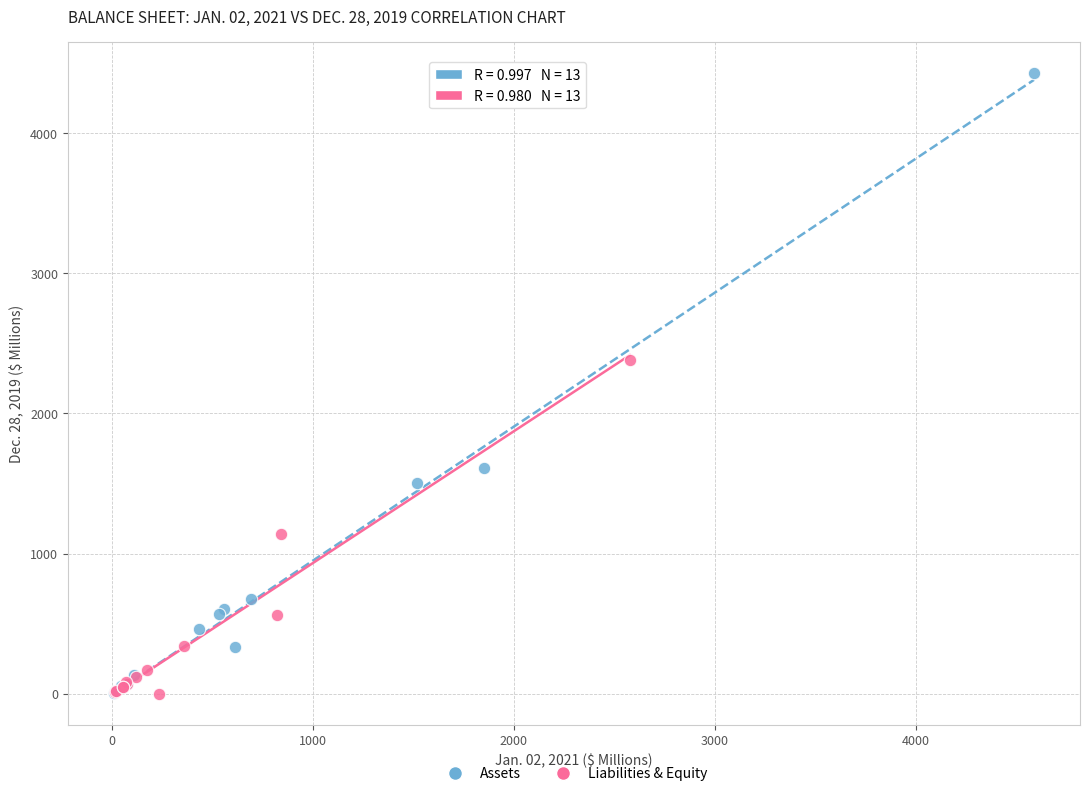

Which series reaches the maximum Y coordinate?

Assets